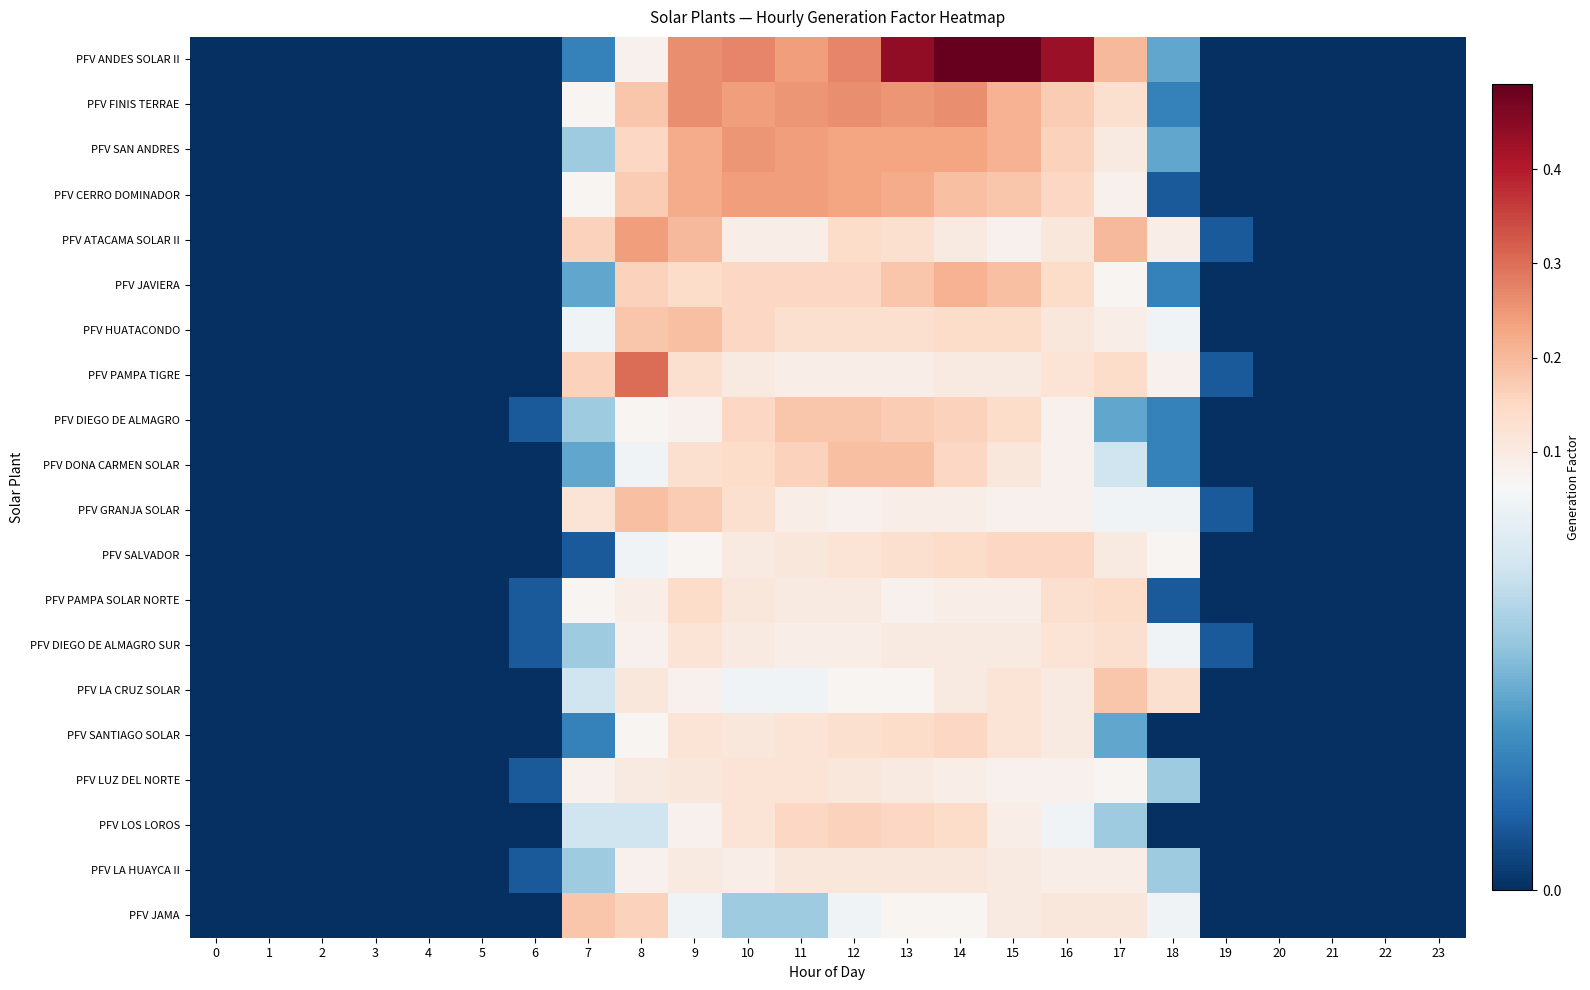

Reading left to right, what are all the values shown in this chart?

PFV ANDES SOLAR II: 0=0.0	1=0.0	2=0.0	3=0.0	4=0.0	5=0.0	6=0.0	7=0.0	8=0.1	9=0.3	10=0.3	11=0.2	12=0.3	13=0.4	14=0.5	15=0.5	16=0.4	17=0.2	18=0.0	19=0.0	20=0.0	21=0.0	22=0.0	23=0.0
PFV FINIS TERRAE: 0=0.0	1=0.0	2=0.0	3=0.0	4=0.0	5=0.0	6=0.0	7=0.1	8=0.2	9=0.3	10=0.2	11=0.2	12=0.3	13=0.2	14=0.3	15=0.2	16=0.2	17=0.1	18=0.0	19=0.0	20=0.0	21=0.0	22=0.0	23=0.0
PFV SAN ANDRES: 0=0.0	1=0.0	2=0.0	3=0.0	4=0.0	5=0.0	6=0.0	7=0.0	8=0.1	9=0.2	10=0.2	11=0.2	12=0.2	13=0.2	14=0.2	15=0.2	16=0.2	17=0.1	18=0.0	19=0.0	20=0.0	21=0.0	22=0.0	23=0.0
PFV CERRO DOMINADOR: 0=0.0	1=0.0	2=0.0	3=0.0	4=0.0	5=0.0	6=0.0	7=0.1	8=0.2	9=0.2	10=0.2	11=0.2	12=0.2	13=0.2	14=0.2	15=0.2	16=0.1	17=0.1	18=0.0	19=0.0	20=0.0	21=0.0	22=0.0	23=0.0
PFV ATACAMA SOLAR II: 0=0.0	1=0.0	2=0.0	3=0.0	4=0.0	5=0.0	6=0.0	7=0.2	8=0.2	9=0.2	10=0.1	11=0.1	12=0.1	13=0.1	14=0.1	15=0.1	16=0.1	17=0.2	18=0.1	19=0.0	20=0.0	21=0.0	22=0.0	23=0.0
PFV JAVIERA: 0=0.0	1=0.0	2=0.0	3=0.0	4=0.0	5=0.0	6=0.0	7=0.0	8=0.2	9=0.1	10=0.1	11=0.1	12=0.1	13=0.2	14=0.2	15=0.2	16=0.1	17=0.1	18=0.0	19=0.0	20=0.0	21=0.0	22=0.0	23=0.0
PFV HUATACONDO: 0=0.0	1=0.0	2=0.0	3=0.0	4=0.0	5=0.0	6=0.0	7=0.1	8=0.2	9=0.2	10=0.1	11=0.1	12=0.1	13=0.1	14=0.1	15=0.1	16=0.1	17=0.1	18=0.1	19=0.0	20=0.0	21=0.0	22=0.0	23=0.0
PFV PAMPA TIGRE: 0=0.0	1=0.0	2=0.0	3=0.0	4=0.0	5=0.0	6=0.0	7=0.2	8=0.3	9=0.1	10=0.1	11=0.1	12=0.1	13=0.1	14=0.1	15=0.1	16=0.1	17=0.1	18=0.1	19=0.0	20=0.0	21=0.0	22=0.0	23=0.0
PFV DIEGO DE ALMAGRO: 0=0.0	1=0.0	2=0.0	3=0.0	4=0.0	5=0.0	6=0.0	7=0.0	8=0.1	9=0.1	10=0.1	11=0.2	12=0.2	13=0.2	14=0.2	15=0.1	16=0.1	17=0.0	18=0.0	19=0.0	20=0.0	21=0.0	22=0.0	23=0.0
PFV DONA CARMEN SOLAR: 0=0.0	1=0.0	2=0.0	3=0.0	4=0.0	5=0.0	6=0.0	7=0.0	8=0.1	9=0.1	10=0.1	11=0.2	12=0.2	13=0.2	14=0.1	15=0.1	16=0.1	17=0.1	18=0.0	19=0.0	20=0.0	21=0.0	22=0.0	23=0.0
PFV GRANJA SOLAR: 0=0.0	1=0.0	2=0.0	3=0.0	4=0.0	5=0.0	6=0.0	7=0.1	8=0.2	9=0.2	10=0.1	11=0.1	12=0.1	13=0.1	14=0.1	15=0.1	16=0.1	17=0.1	18=0.1	19=0.0	20=0.0	21=0.0	22=0.0	23=0.0
PFV SALVADOR: 0=0.0	1=0.0	2=0.0	3=0.0	4=0.0	5=0.0	6=0.0	7=0.0	8=0.1	9=0.1	10=0.1	11=0.1	12=0.1	13=0.1	14=0.1	15=0.1	16=0.1	17=0.1	18=0.1	19=0.0	20=0.0	21=0.0	22=0.0	23=0.0
PFV PAMPA SOLAR NORTE: 0=0.0	1=0.0	2=0.0	3=0.0	4=0.0	5=0.0	6=0.0	7=0.1	8=0.1	9=0.1	10=0.1	11=0.1	12=0.1	13=0.1	14=0.1	15=0.1	16=0.1	17=0.1	18=0.0	19=0.0	20=0.0	21=0.0	22=0.0	23=0.0
PFV DIEGO DE ALMAGRO SUR: 0=0.0	1=0.0	2=0.0	3=0.0	4=0.0	5=0.0	6=0.0	7=0.0	8=0.1	9=0.1	10=0.1	11=0.1	12=0.1	13=0.1	14=0.1	15=0.1	16=0.1	17=0.1	18=0.1	19=0.0	20=0.0	21=0.0	22=0.0	23=0.0
PFV LA CRUZ SOLAR: 0=0.0	1=0.0	2=0.0	3=0.0	4=0.0	5=0.0	6=0.0	7=0.1	8=0.1	9=0.1	10=0.1	11=0.1	12=0.1	13=0.1	14=0.1	15=0.1	16=0.1	17=0.2	18=0.1	19=0.0	20=0.0	21=0.0	22=0.0	23=0.0
PFV SANTIAGO SOLAR: 0=0.0	1=0.0	2=0.0	3=0.0	4=0.0	5=0.0	6=0.0	7=0.0	8=0.1	9=0.1	10=0.1	11=0.1	12=0.1	13=0.1	14=0.1	15=0.1	16=0.1	17=0.0	18=0.0	19=0.0	20=0.0	21=0.0	22=0.0	23=0.0
PFV LUZ DEL NORTE: 0=0.0	1=0.0	2=0.0	3=0.0	4=0.0	5=0.0	6=0.0	7=0.1	8=0.1	9=0.1	10=0.1	11=0.1	12=0.1	13=0.1	14=0.1	15=0.1	16=0.1	17=0.1	18=0.0	19=0.0	20=0.0	21=0.0	22=0.0	23=0.0
PFV LOS LOROS: 0=0.0	1=0.0	2=0.0	3=0.0	4=0.0	5=0.0	6=0.0	7=0.1	8=0.1	9=0.1	10=0.1	11=0.1	12=0.2	13=0.1	14=0.1	15=0.1	16=0.1	17=0.0	18=0.0	19=0.0	20=0.0	21=0.0	22=0.0	23=0.0
PFV LA HUAYCA II: 0=0.0	1=0.0	2=0.0	3=0.0	4=0.0	5=0.0	6=0.0	7=0.0	8=0.1	9=0.1	10=0.1	11=0.1	12=0.1	13=0.1	14=0.1	15=0.1	16=0.1	17=0.1	18=0.0	19=0.0	20=0.0	21=0.0	22=0.0	23=0.0
PFV JAMA: 0=0.0	1=0.0	2=0.0	3=0.0	4=0.0	5=0.0	6=0.0	7=0.2	8=0.2	9=0.1	10=0.0	11=0.0	12=0.1	13=0.1	14=0.1	15=0.1	16=0.1	17=0.1	18=0.1	19=0.0	20=0.0	21=0.0	22=0.0	23=0.0